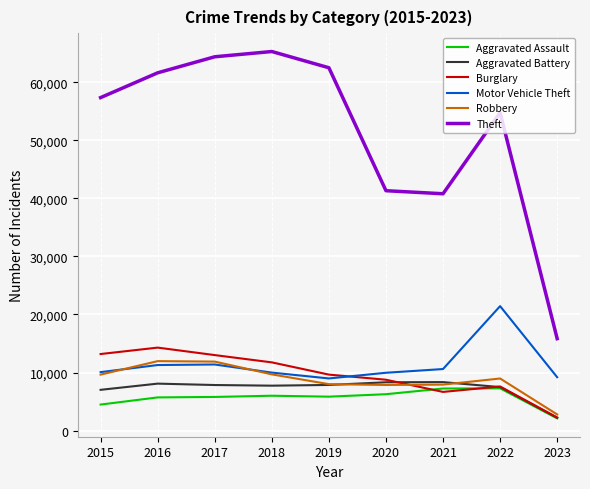

What is the spread (max minus min) of values at 2021?

34130